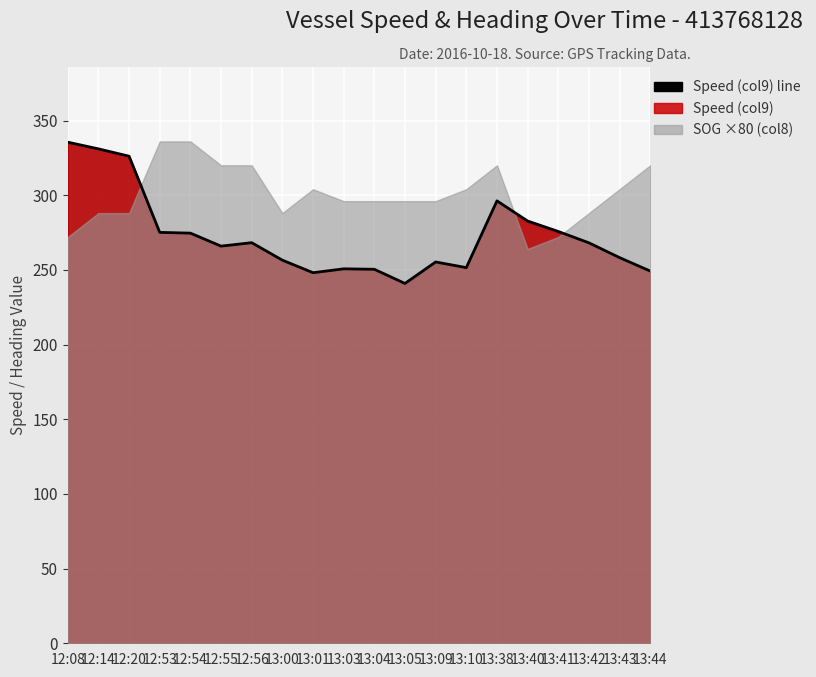

What is the ratio of the value at 13:44 to the value at 13:09?

1.0